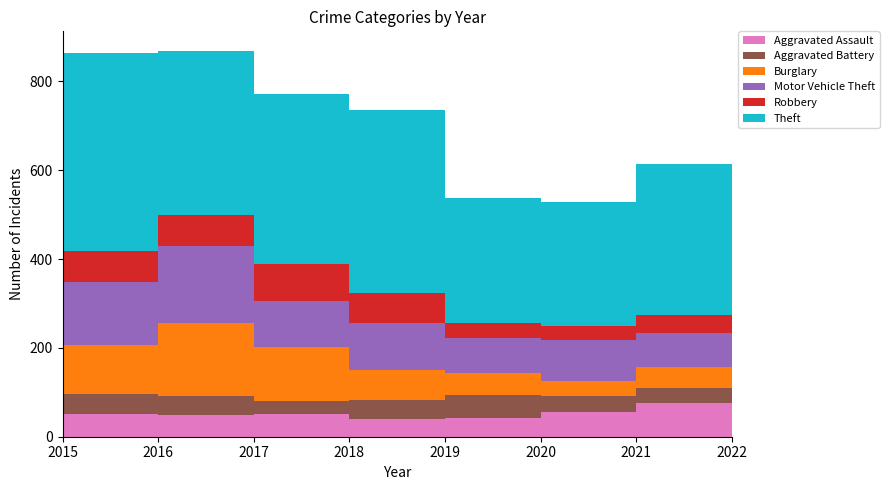

Reading right to left, extract all data points from this chart.

Aggravated Assault: 75	56	42	39	52	50	51	42
Aggravated Battery: 34	36	51	43	28	42	45	38
Burglary: 48	34	51	69	123	165	111	111
Motor Vehicle Theft: 77	91	79	105	102	173	141	107
Robbery: 39	32	34	67	83	68	71	64
Theft: 340	279	280	412	384	371	445	375